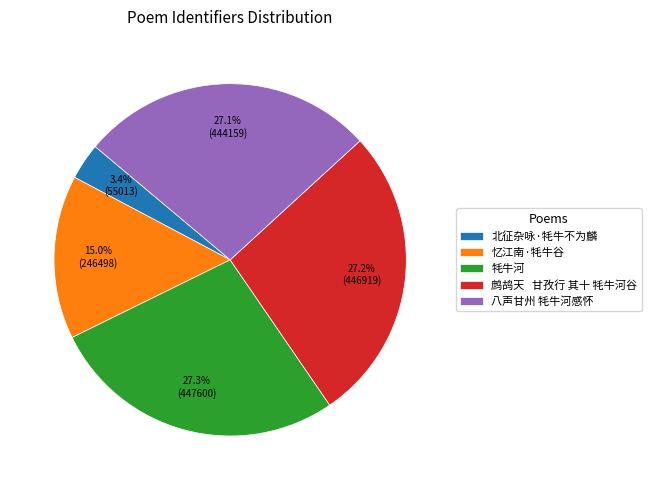

Which category has the smallest portion of the pie?

北征杂咏·牦牛不为麟